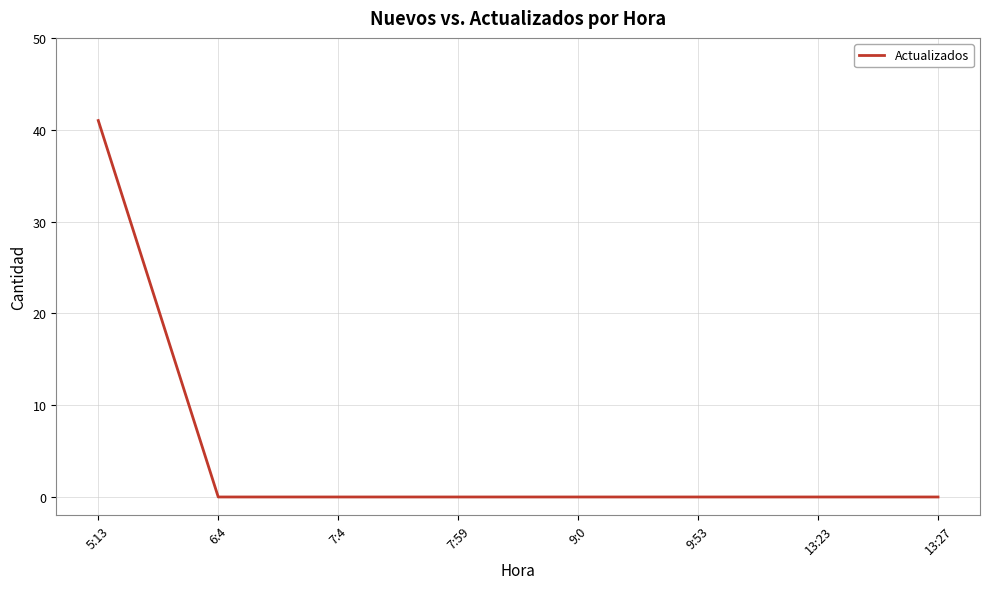

The chart shows a value of 0 at 6:4. True or false?

True